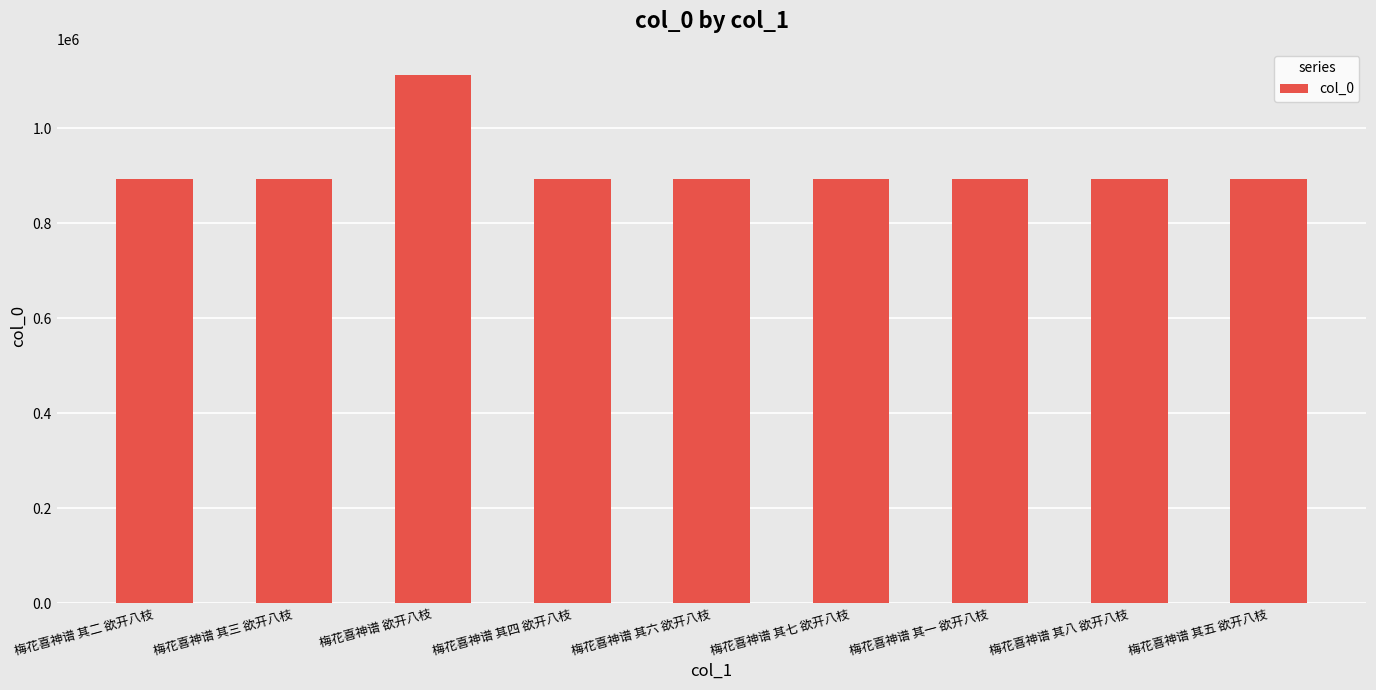

What is the change in value from 梅花喜神谱 其二 欲开八枝 to 梅花喜神谱 其六 欲开八枝?

+3